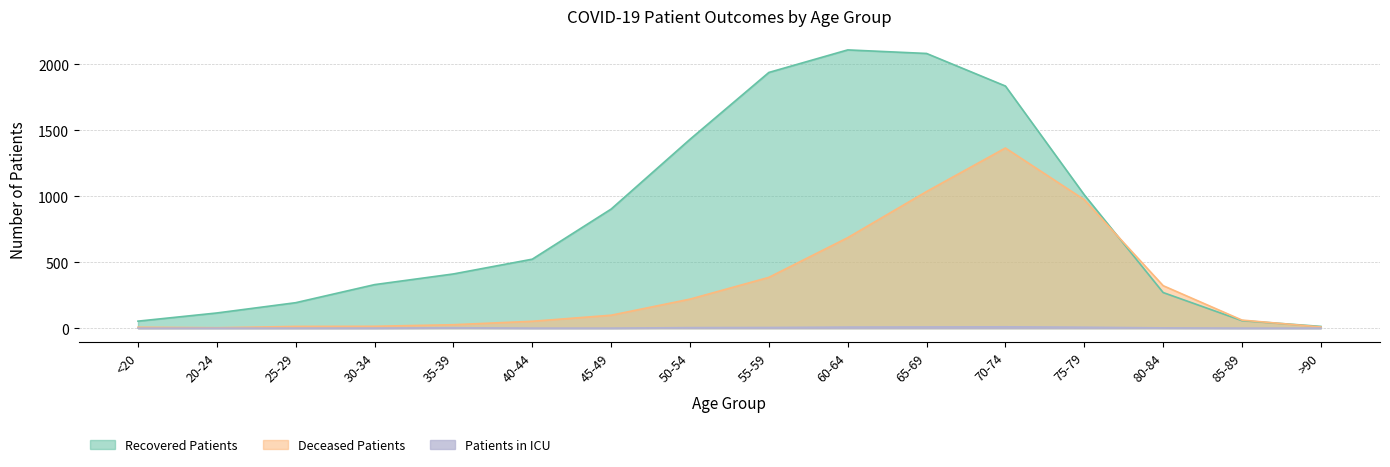

At which label does deceased_patients reach its peak?

70-74